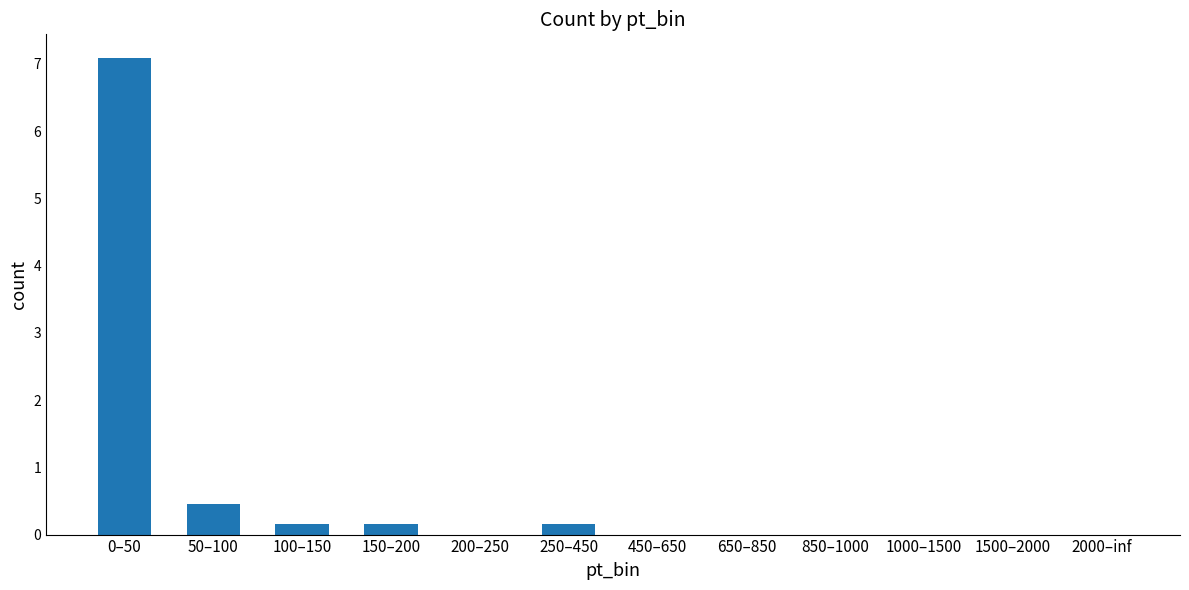

What is the change in value from 0–50 to 650–850?

-7.1